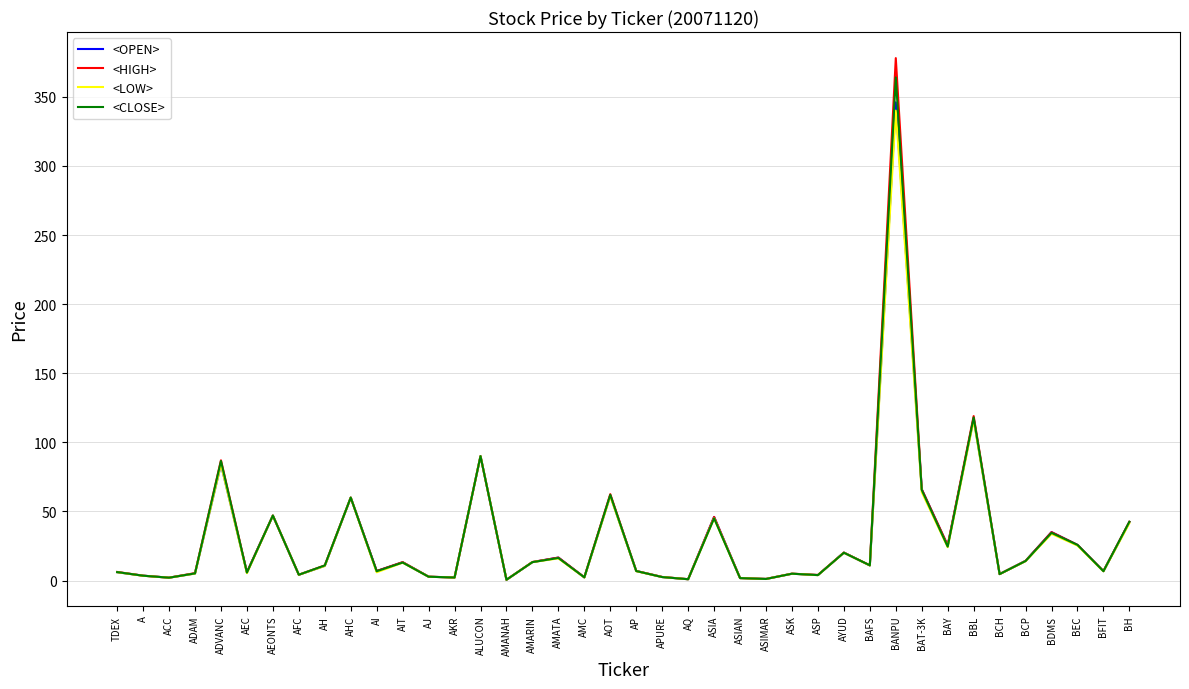

The <HIGH> series shows 6.2 at TDEX. True or false?

True